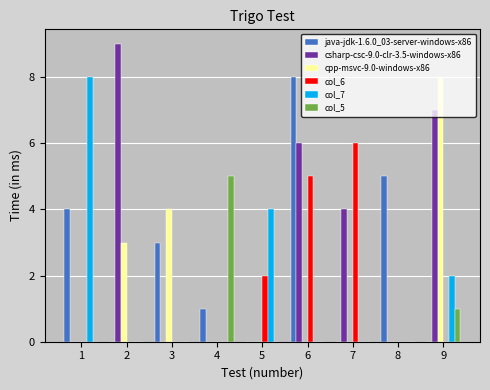

True or false: col_7 has a value of -3 at 3.

False